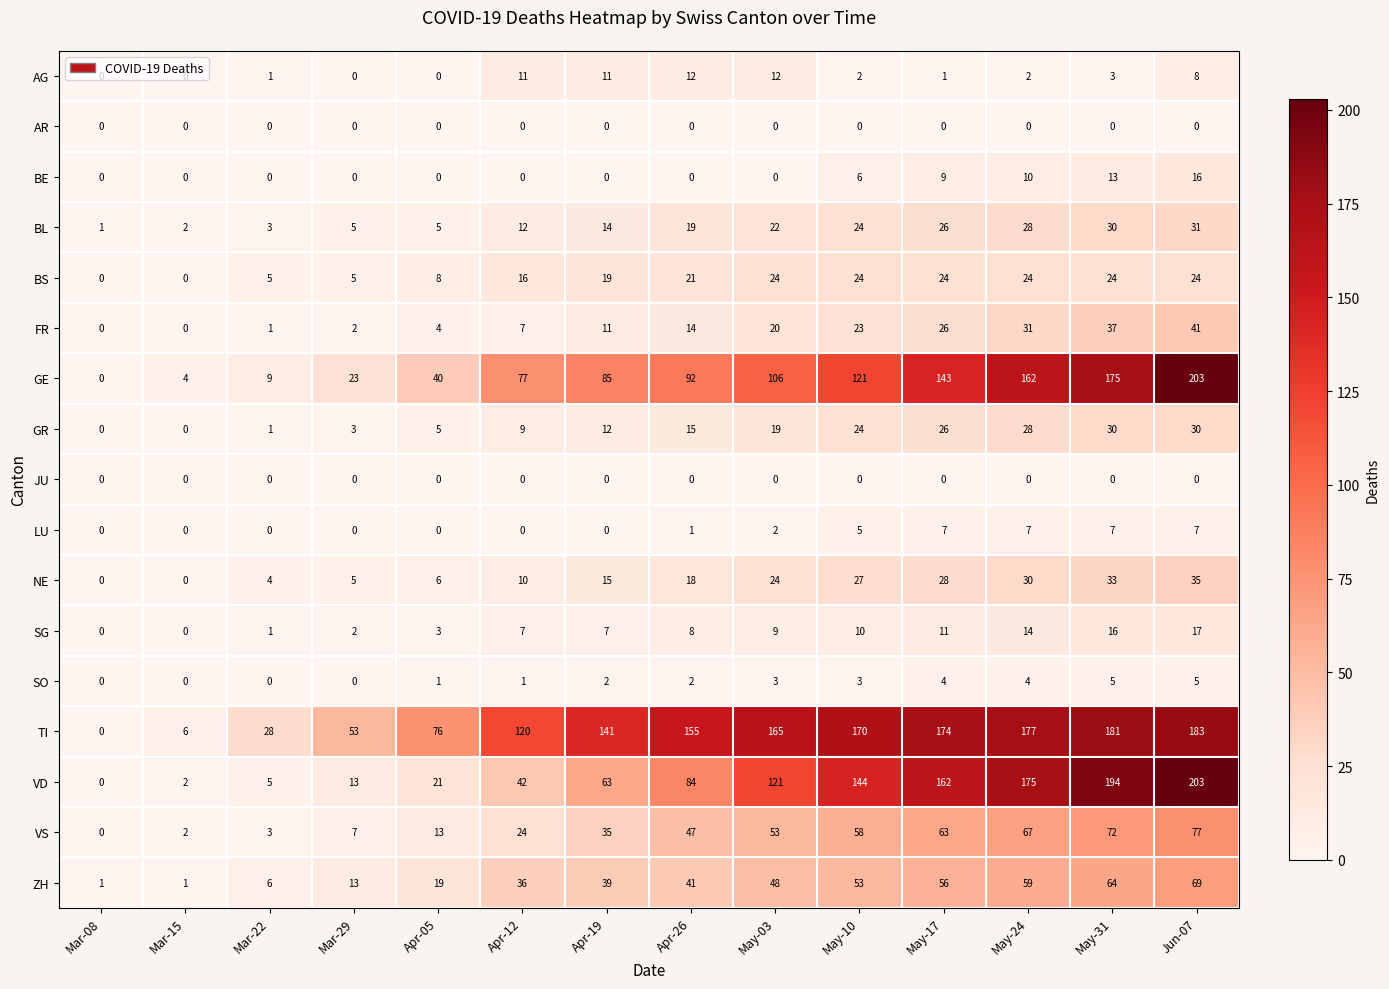

What is the spread (max minus min) of values at Mar-22?

28